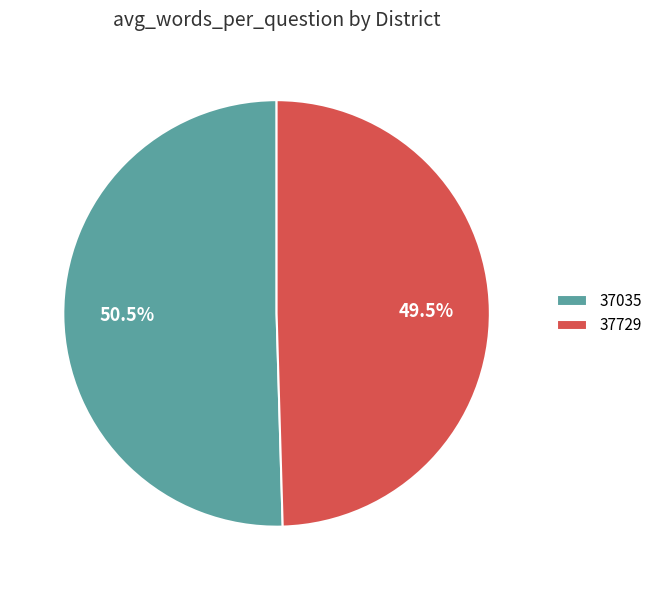

Do 37729 and 37035 together represent more than half of the pie?

Yes